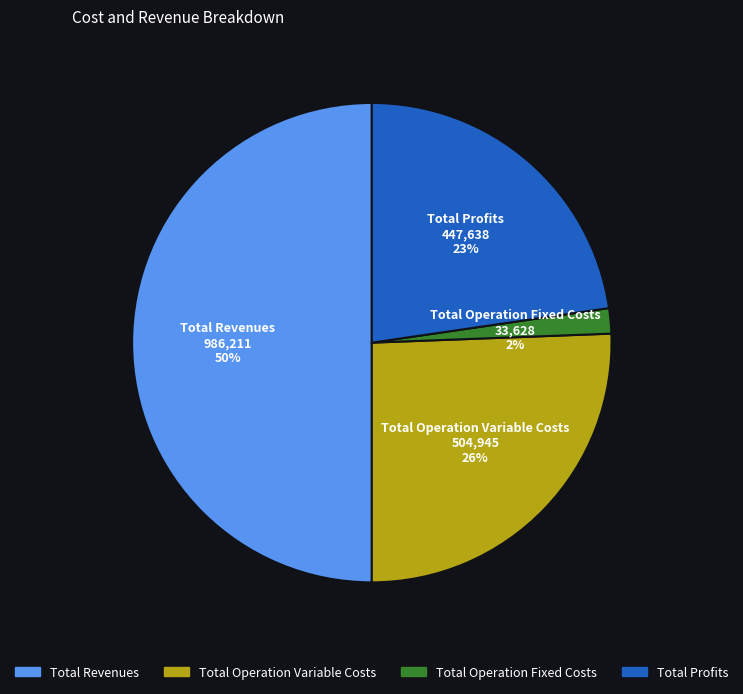

To the nearest percent, what is the average slice percentage?

25%